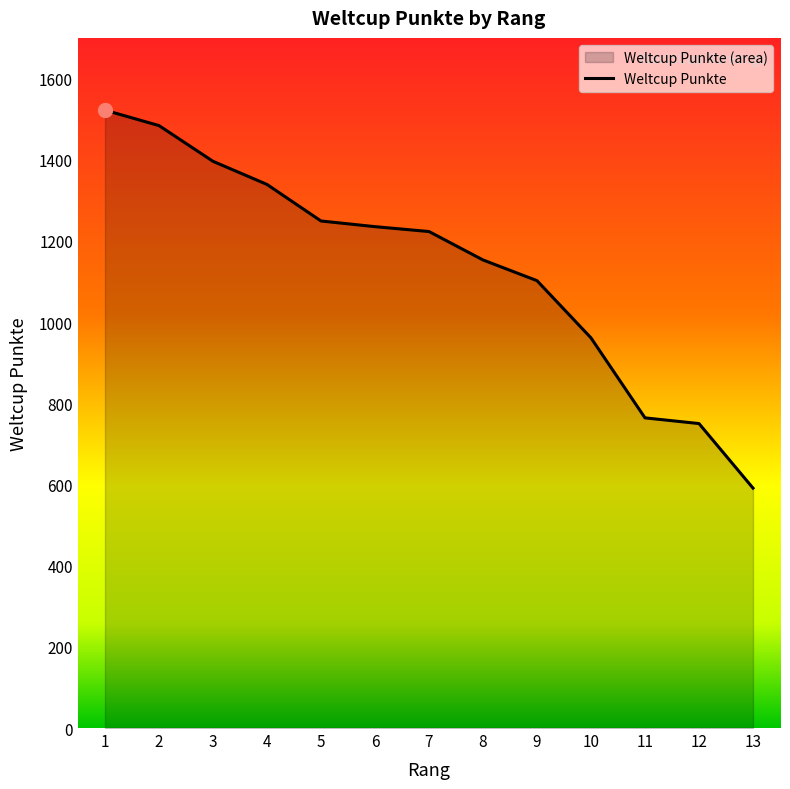

Reading left to right, transcribe all the data shown in this chart.

1522	1484	1396	1339	1249	1235	1223	1153	1102	961	764	750	591